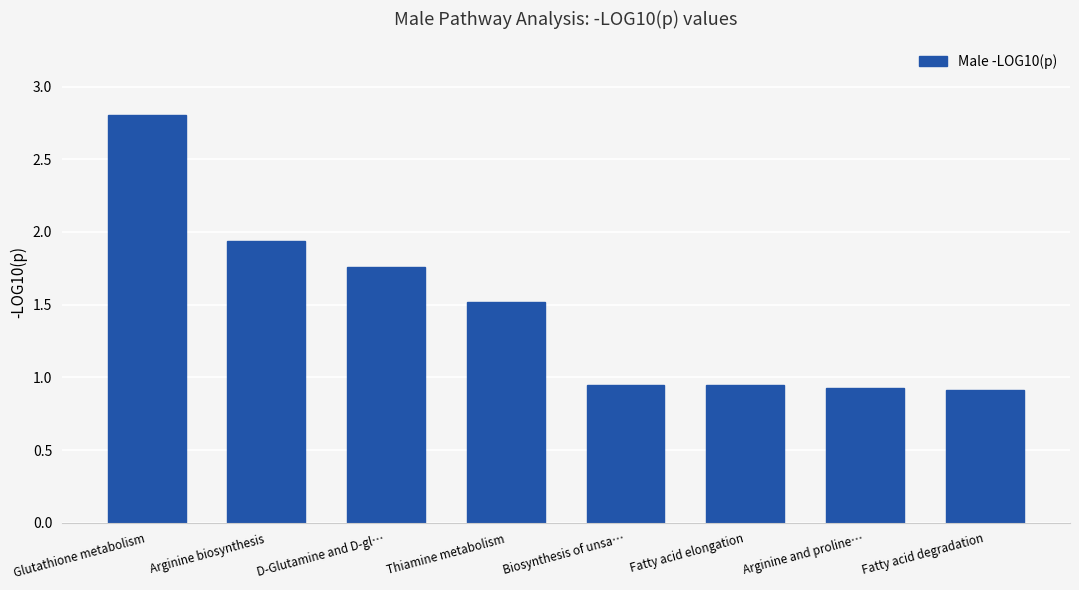

What is the difference between the second highest and second lowest values?

1.0